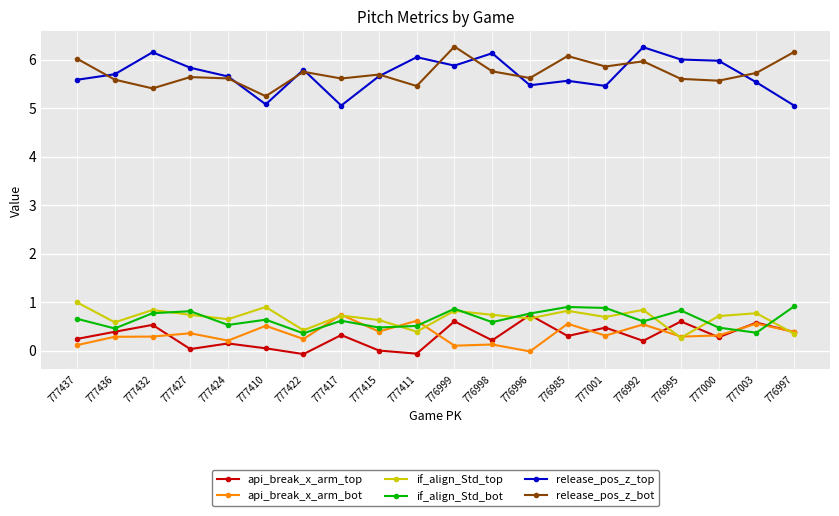

Is the value of api_break_x_arm_top at 777000 greater than the value of release_pos_z_top at 777415?

No